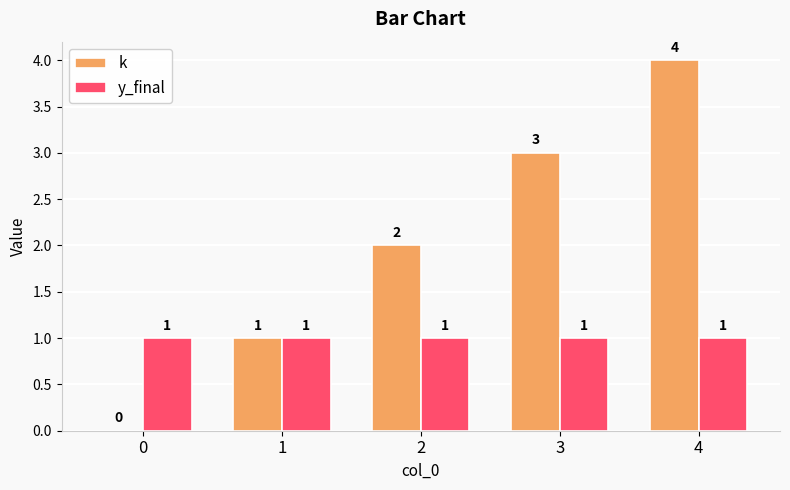

Reading right to left, transcribe all the data shown in this chart.

k: 4	3	2	1	0
y_final: 1	1	1	1	1